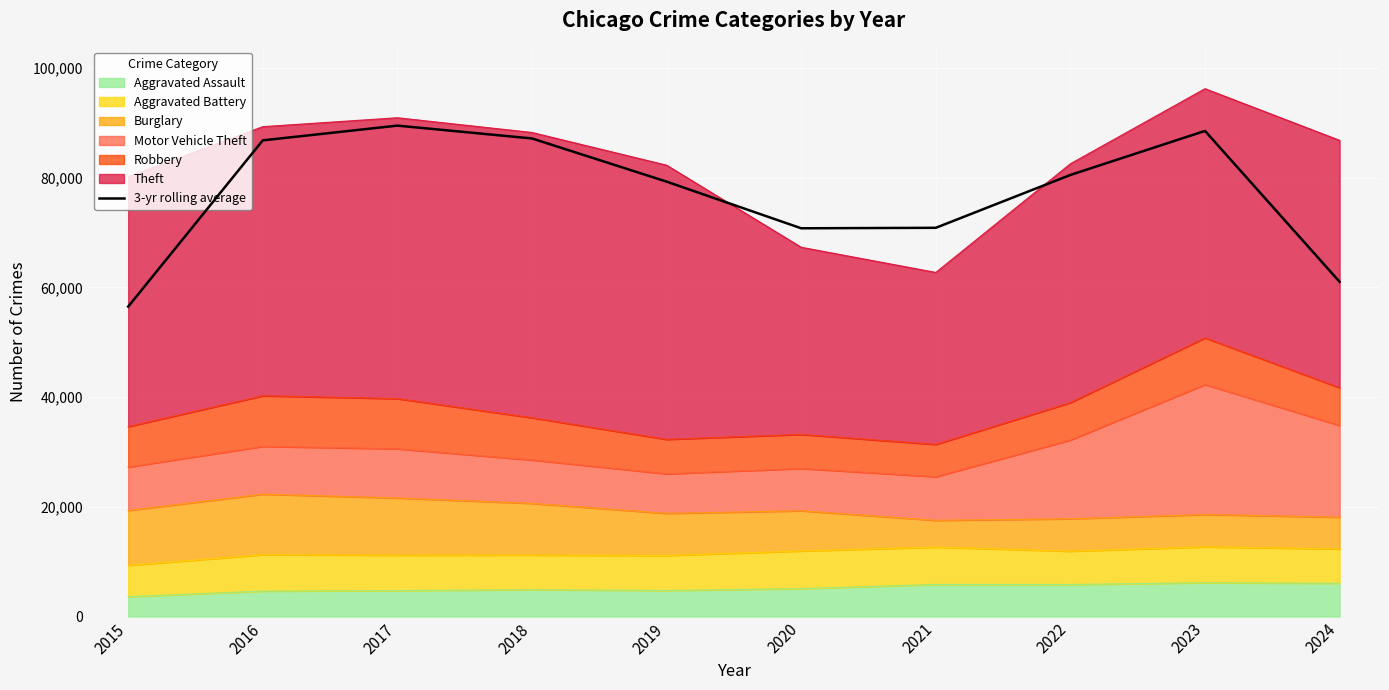

Where does the data first go above 80479?

2016